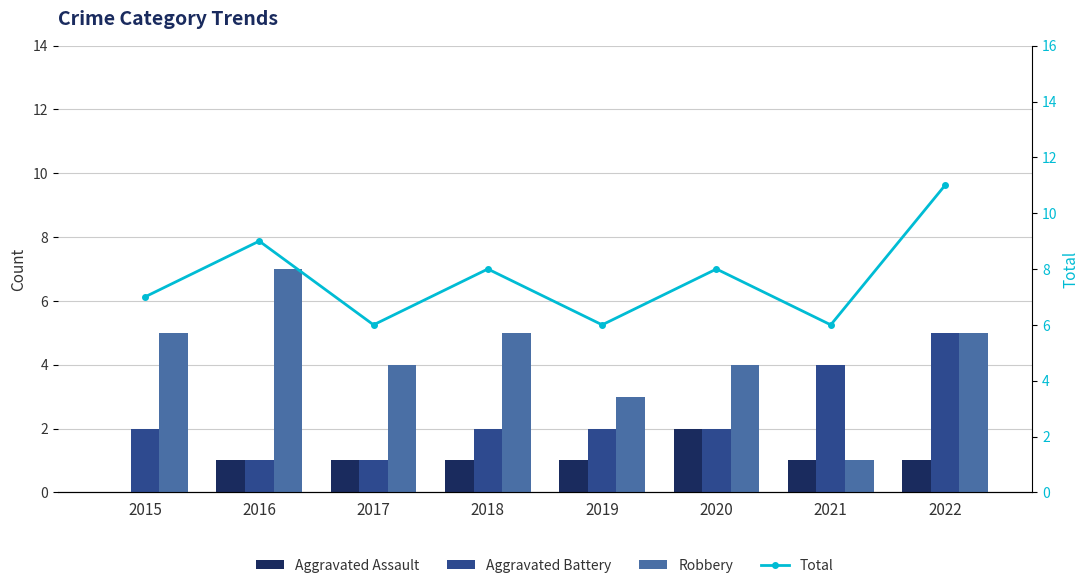

Where is Aggravated Assault nearest to the value 1?

2016